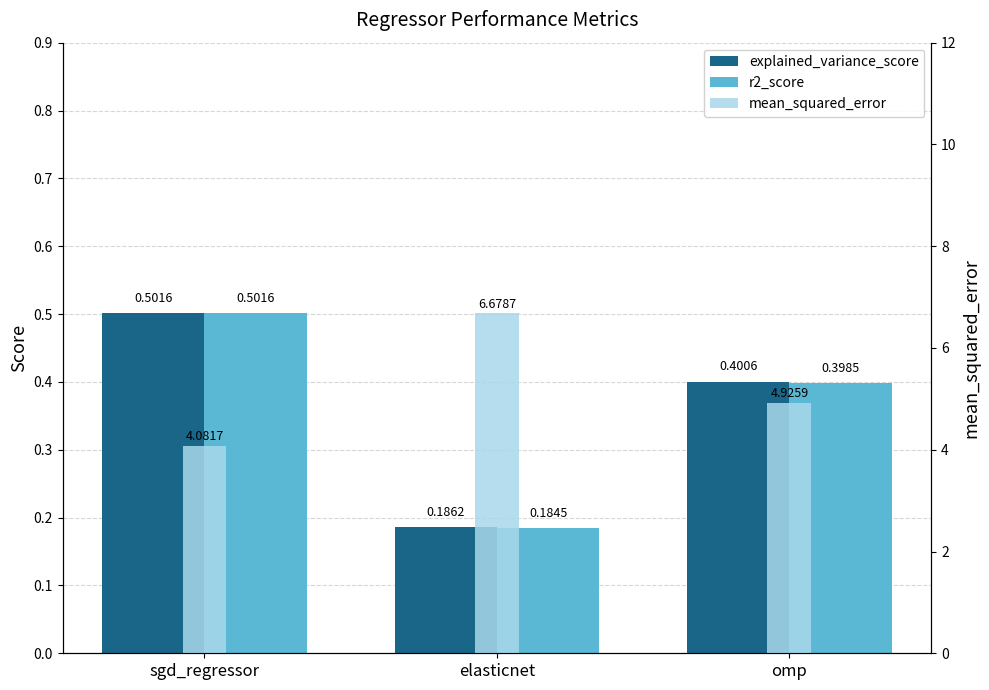

What is the value of the mean_squared_error bar at the 3rd from the left?

4.9